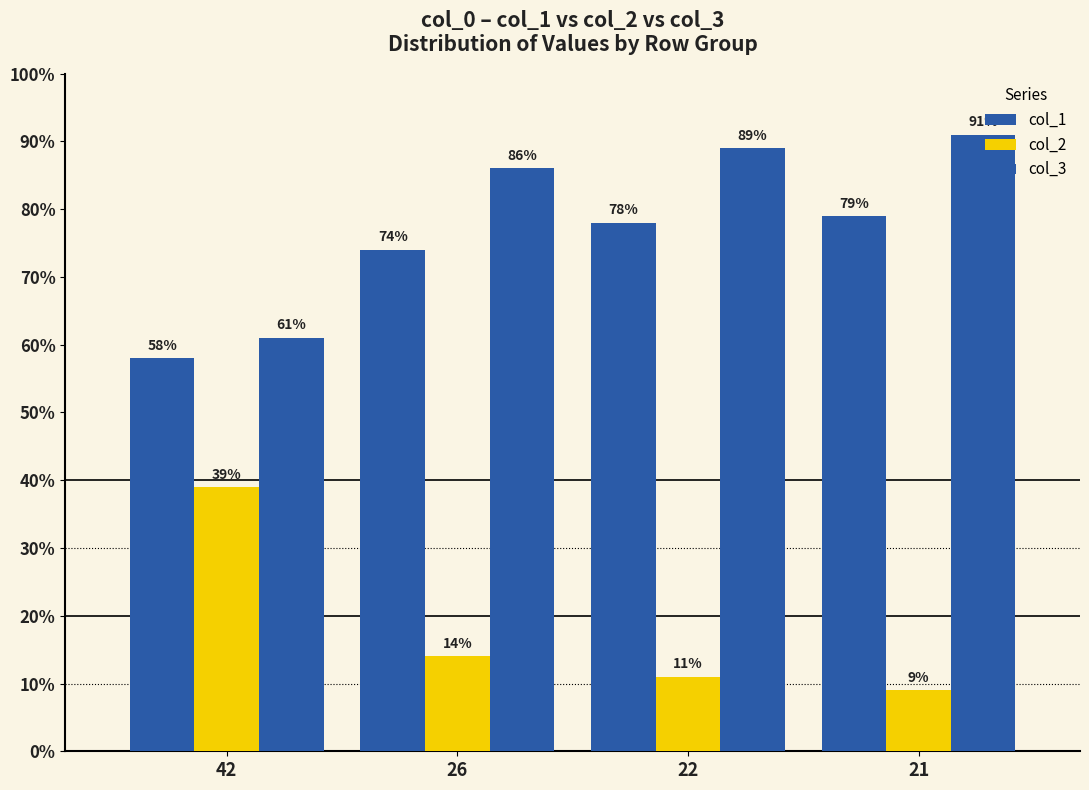

How many distinct data groups are displayed?

3